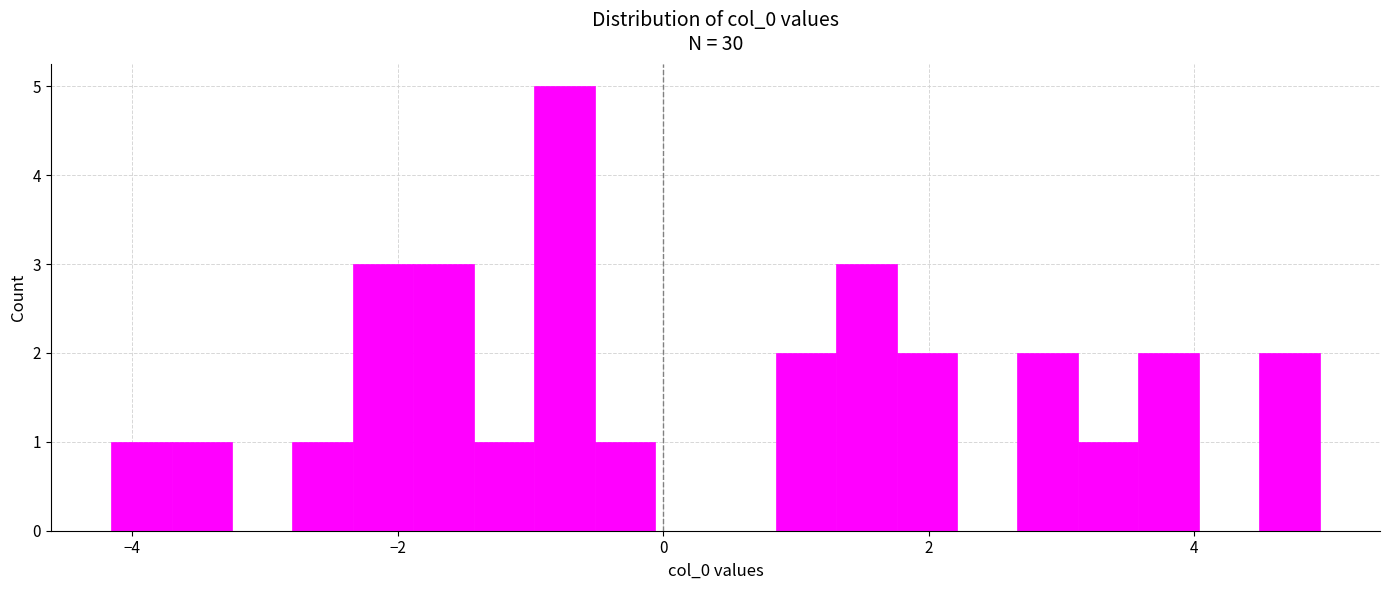

Around what value on the x-axis is the tallest bar? Give the approximate position of its centre, as read against the axis.

-0.8